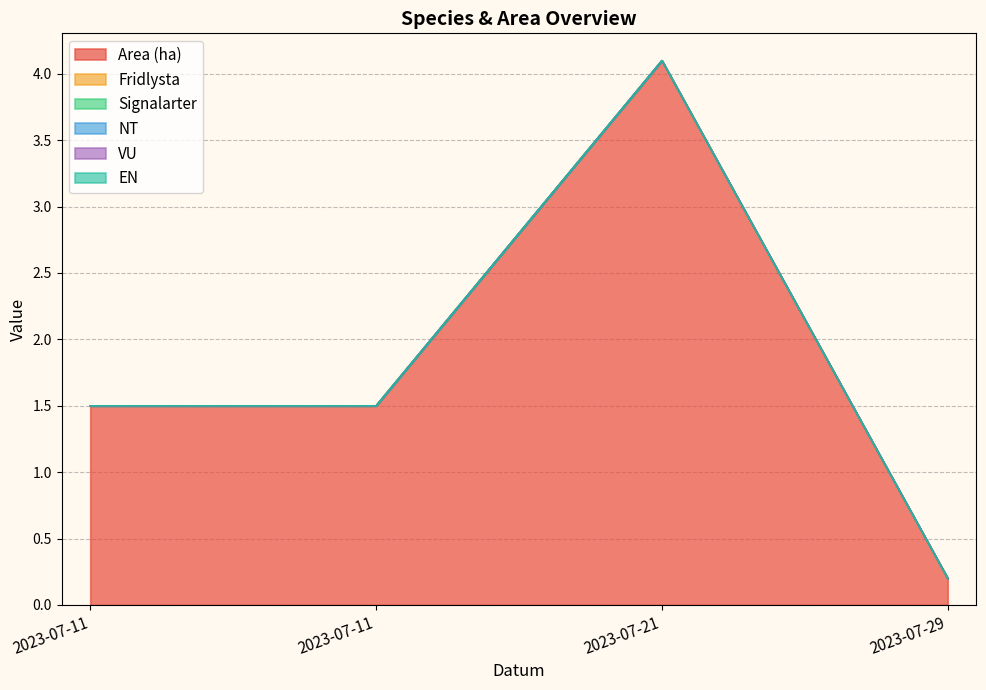

True or false: Fridlysta and Area (ha) intersect in this chart.

False